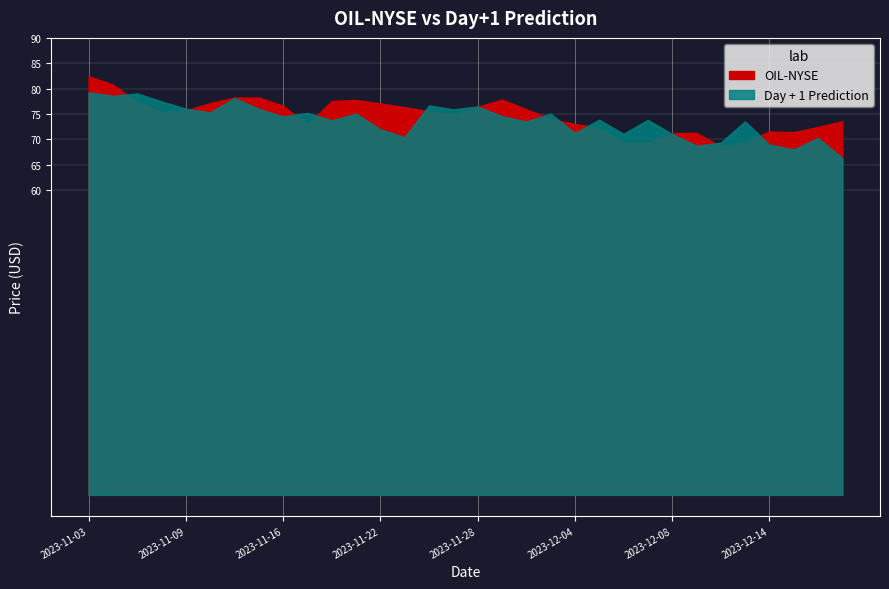

Is the value of OIL-NYSE at 2023-12-04 greater than the value of Day + 1 Prediction at 2023-11-30?

No